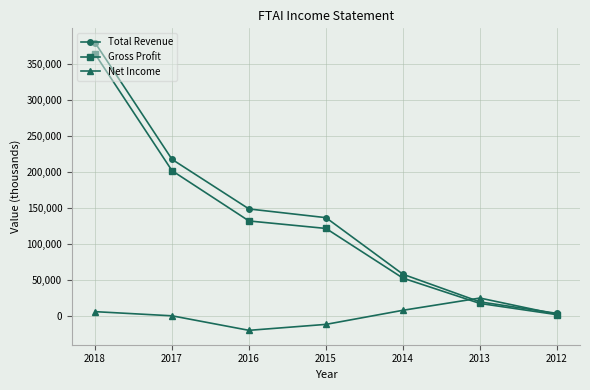

What is the smallest value displayed?

-20100